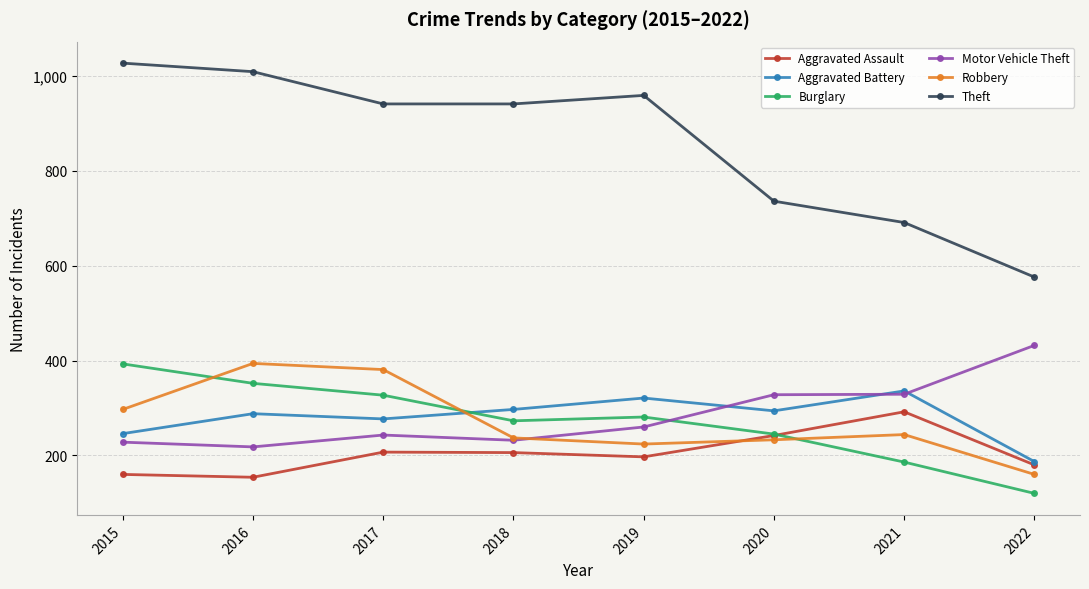

What is the greatest value displayed?

1027